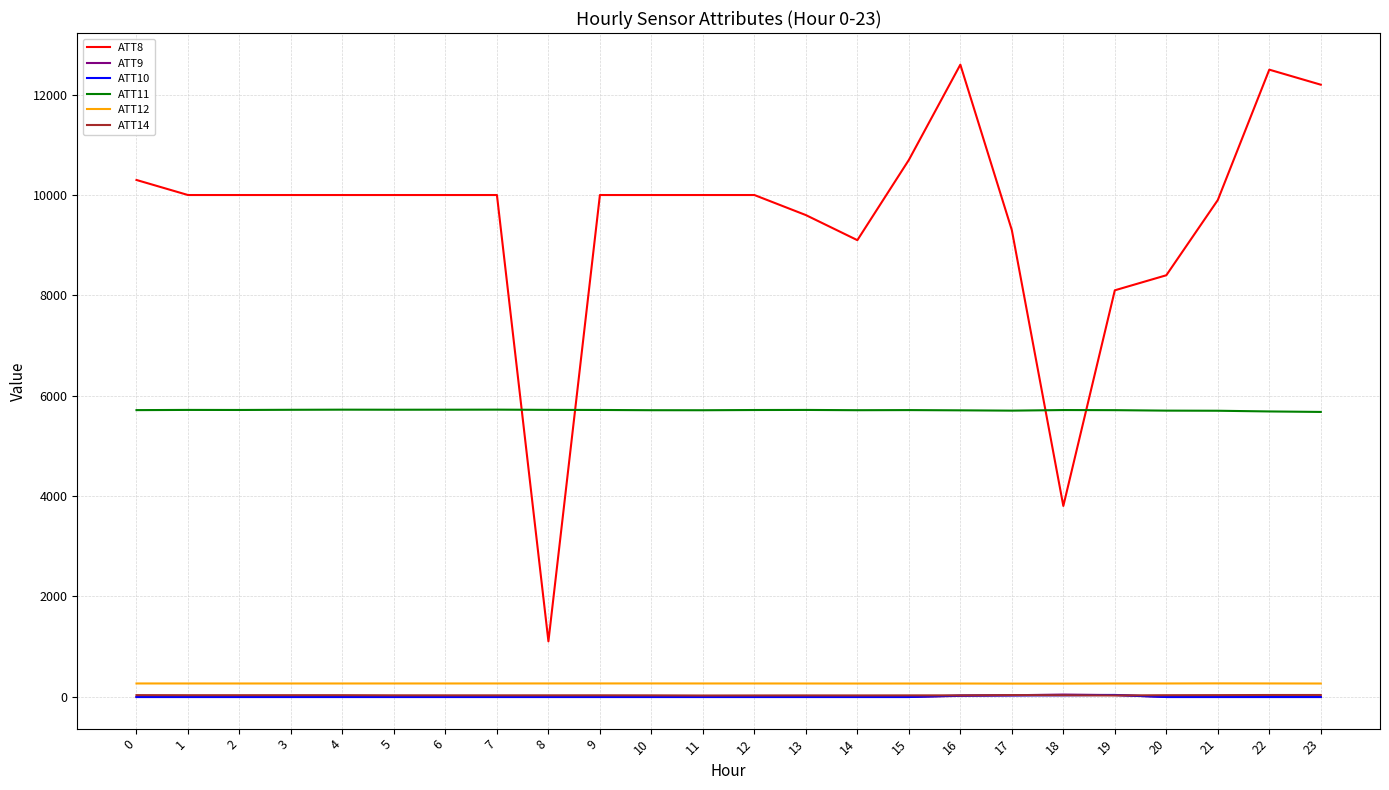

What is the maximum value for ATT14?

30.1